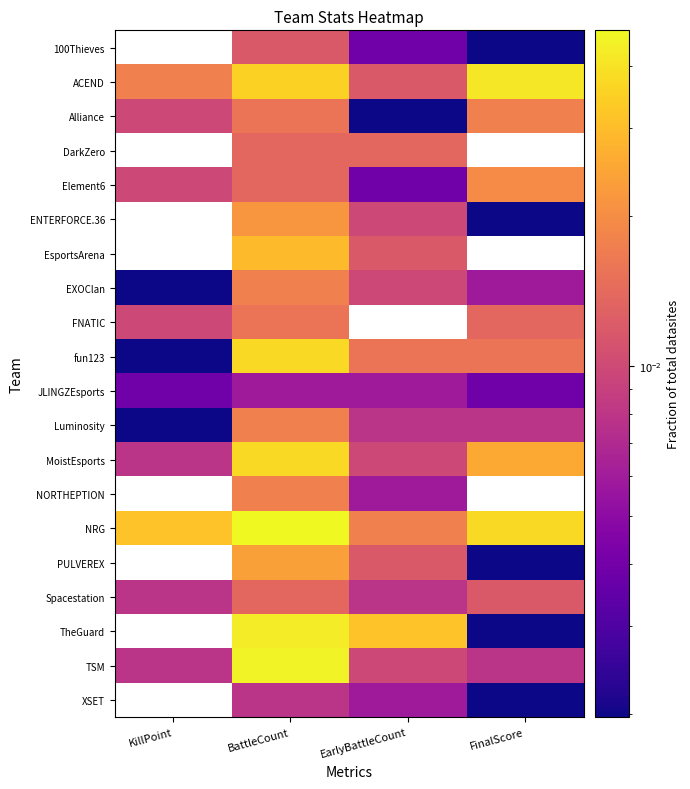

Count the number of data series in this chart.

20